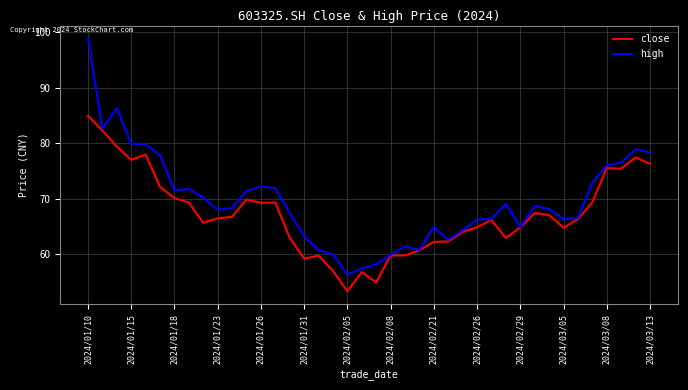

Rank the series by their maximum value, from highest to lowest.

high, close